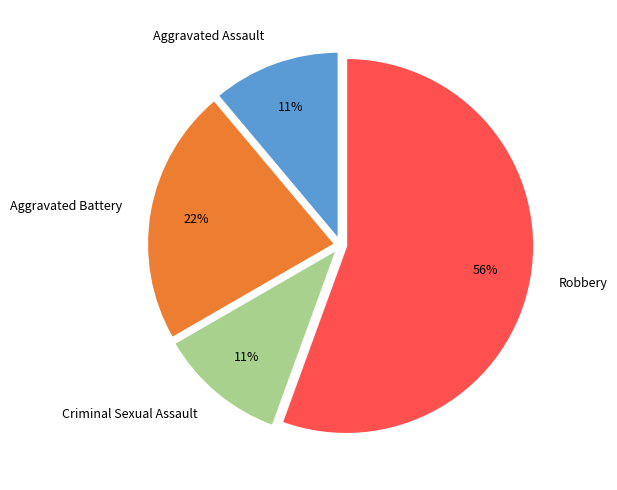

To the nearest percent, what percentage of the pie is Robbery?

56%